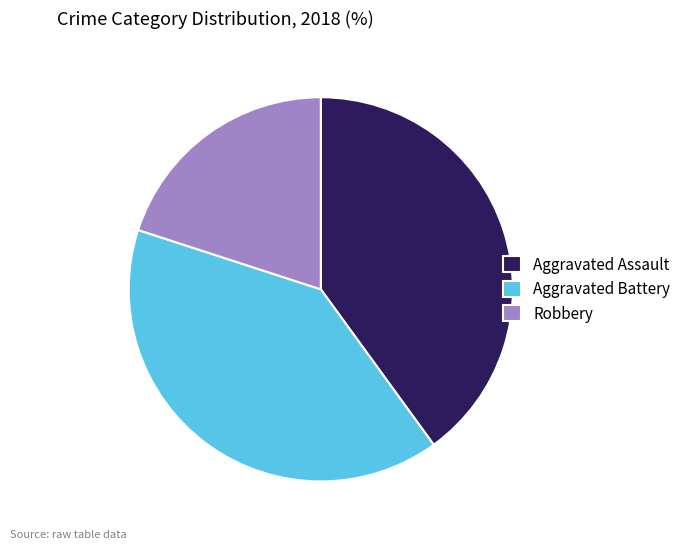

The Aggravated Assault slice represents 40% of the pie. True or false?

True